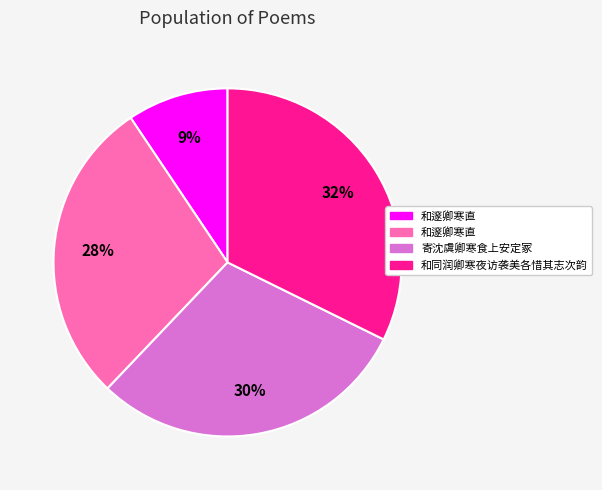

Is there a majority slice in this chart?

No